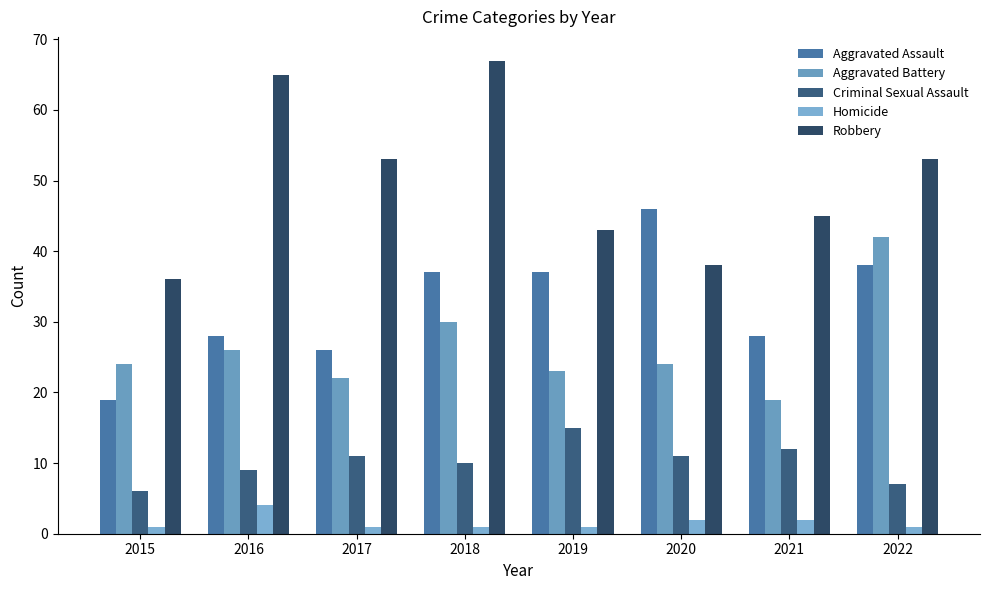

What is the value of the Aggravated Battery bar at the 7th from the left?

19